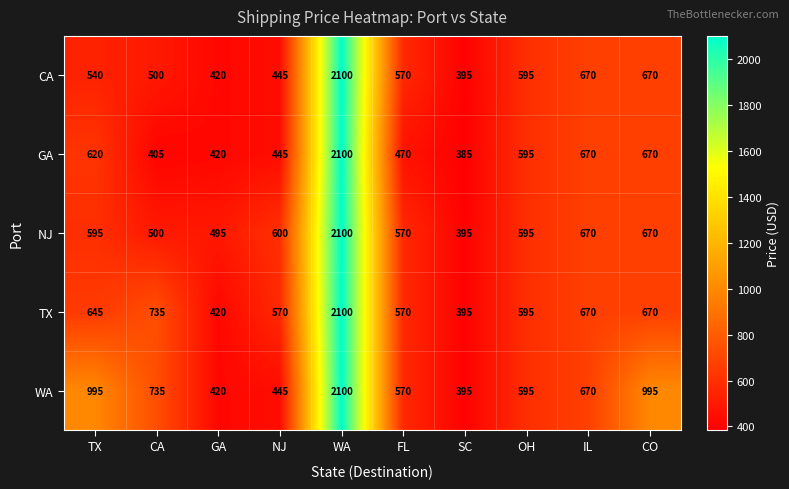

True or false: TX has a value of 395 at SC.

True